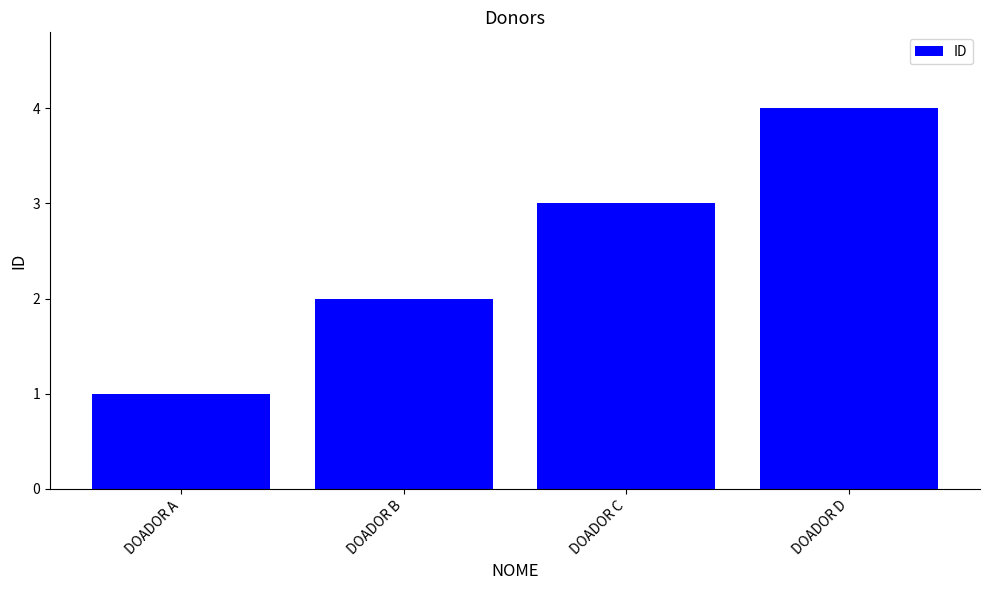

Which label corresponds to the largest value in the chart?

DOADOR D